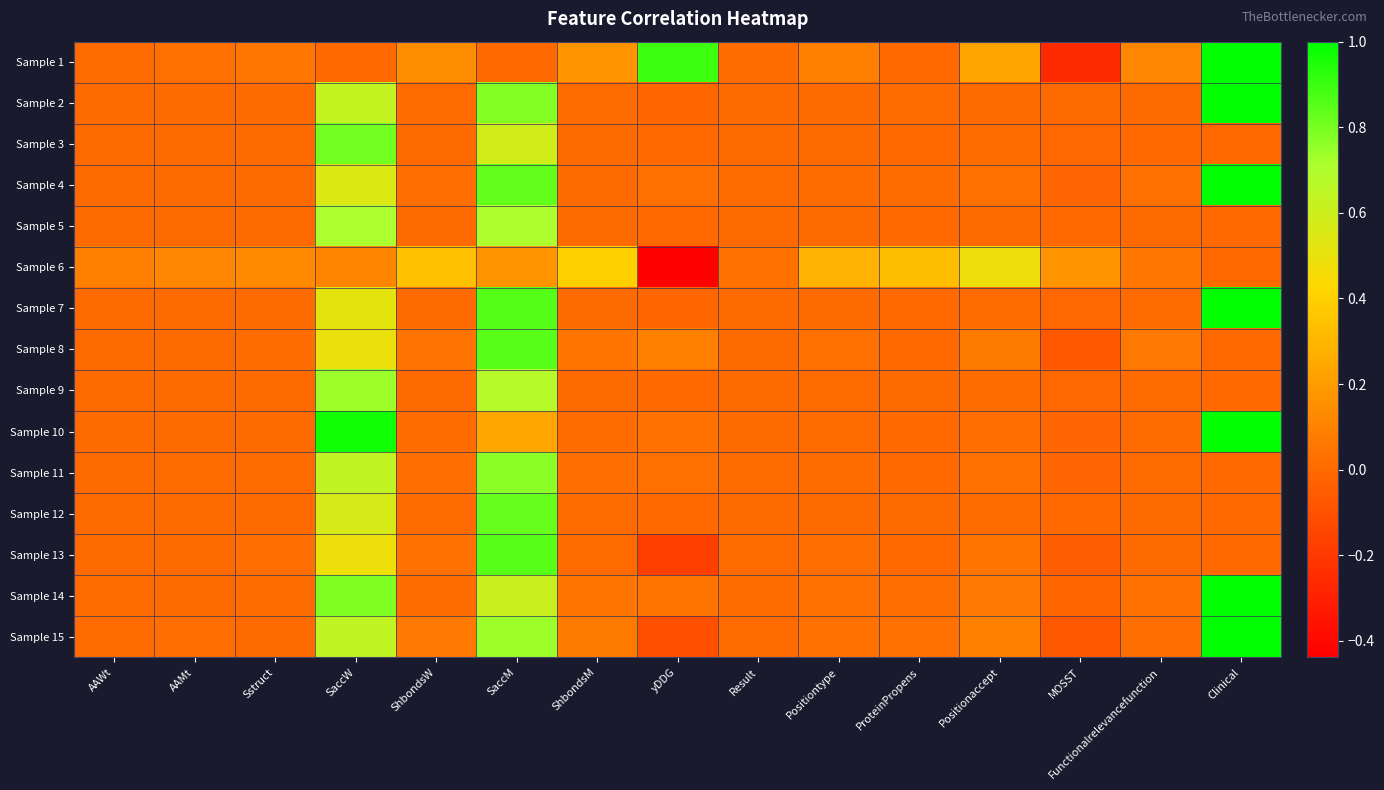

Which series has the largest range (max minus min)?

Sample 1